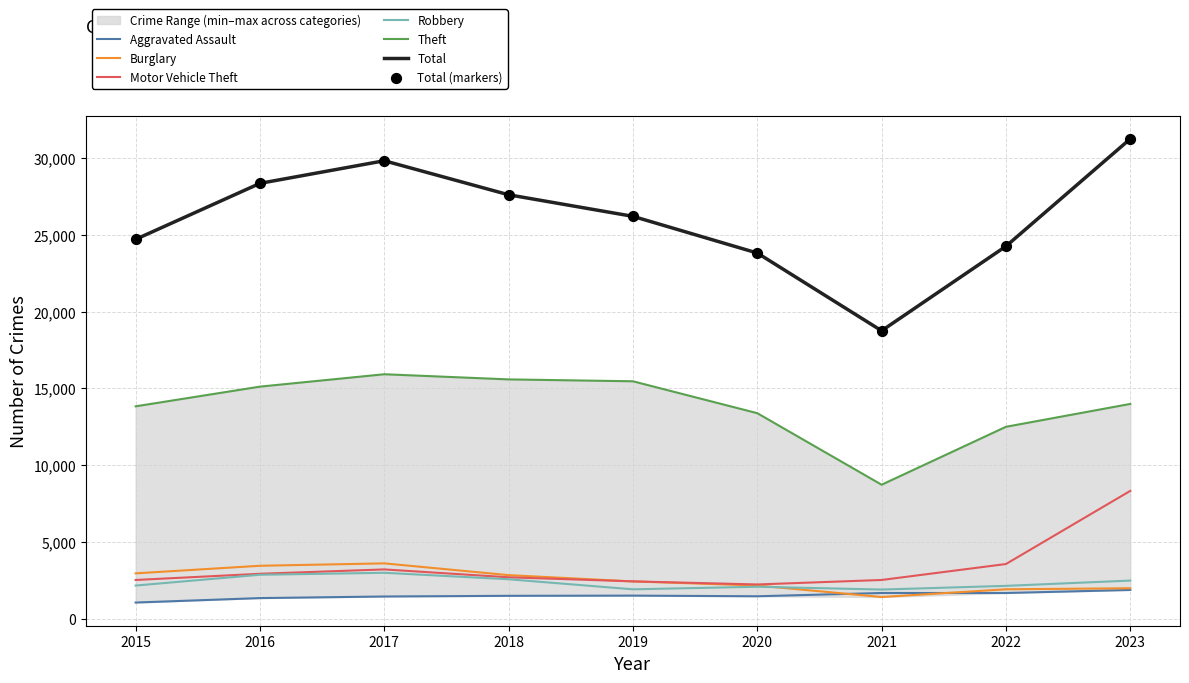

Which series reaches the minimum Y coordinate?

Aggravated Assault